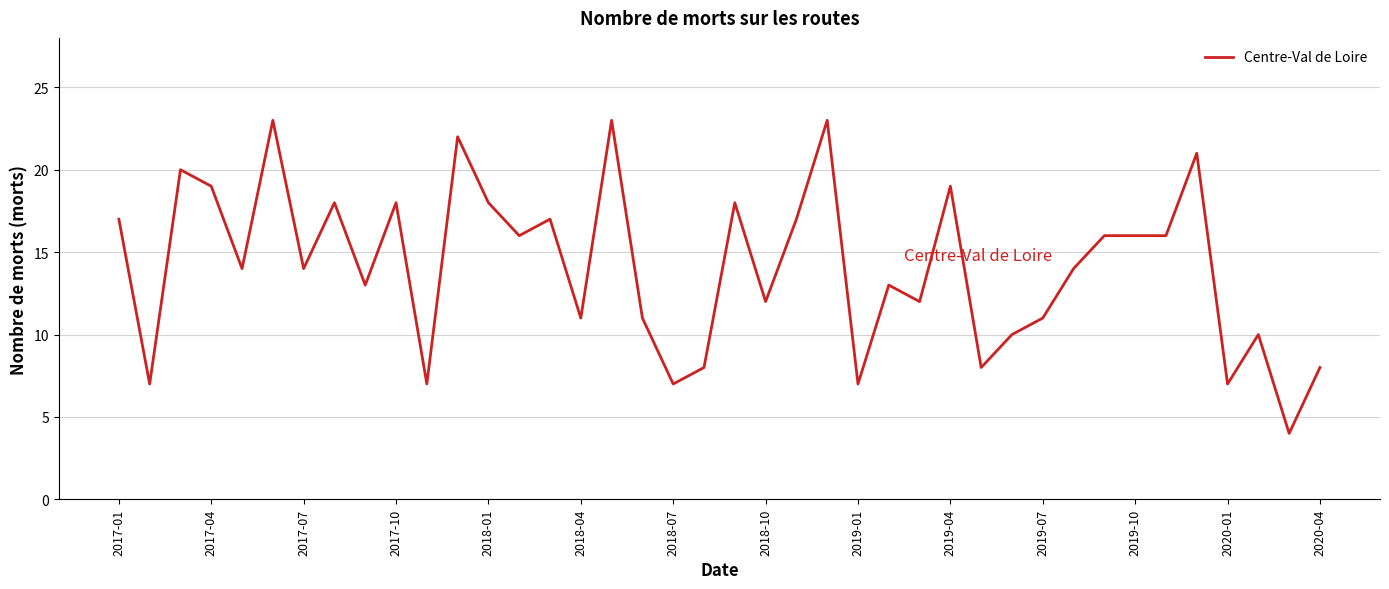

What is the smallest value displayed?

4